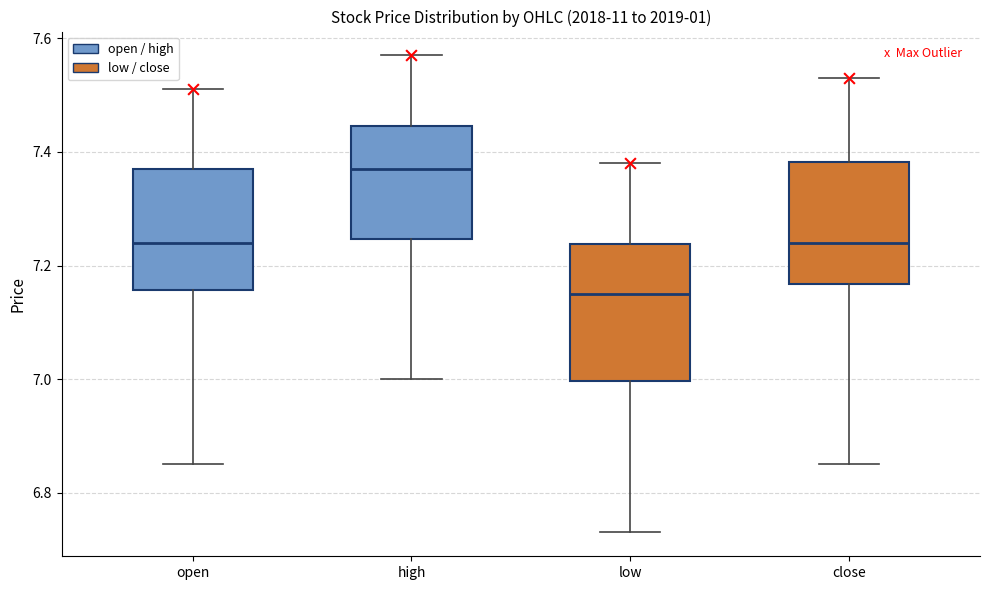

Where does the upper whisker of the box for low end on the y-axis? The values are not printed on the chart, so give them approximately, as read against the axis.

7.38